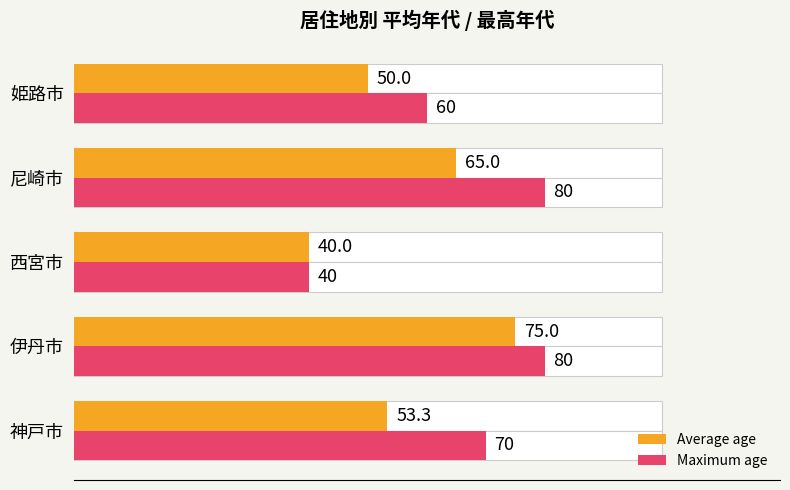

What is the difference between the second highest and second lowest values in the Maximum age series?

20.0